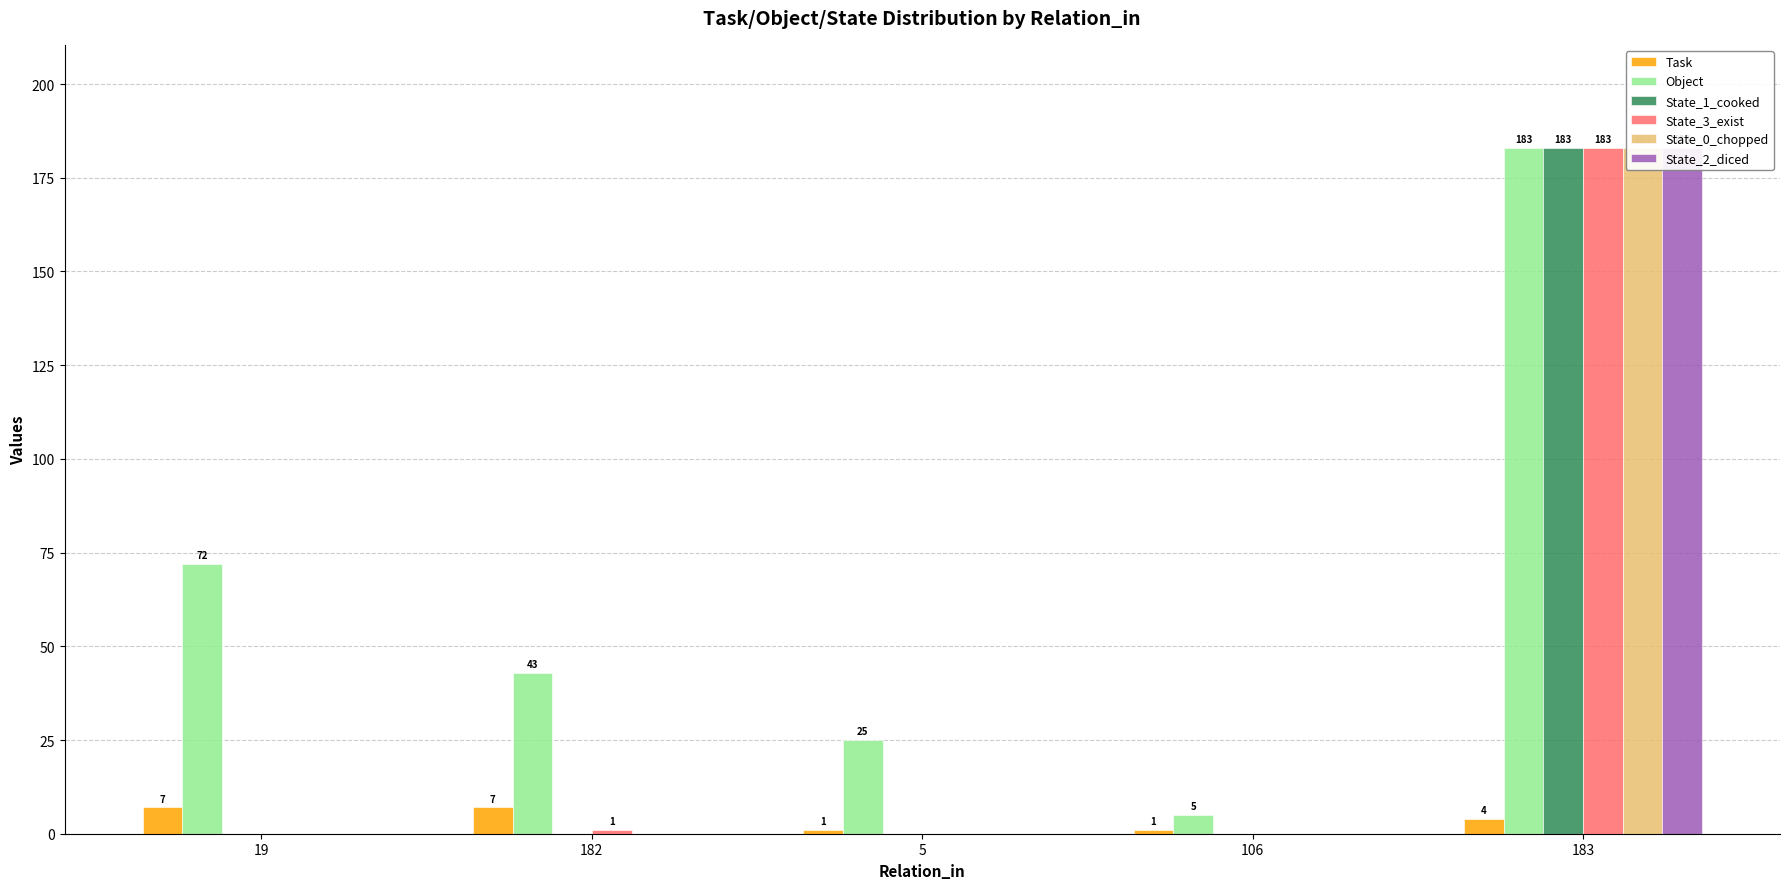

What is the difference between the maximum and second lowest values in the State_3_exist series?

183